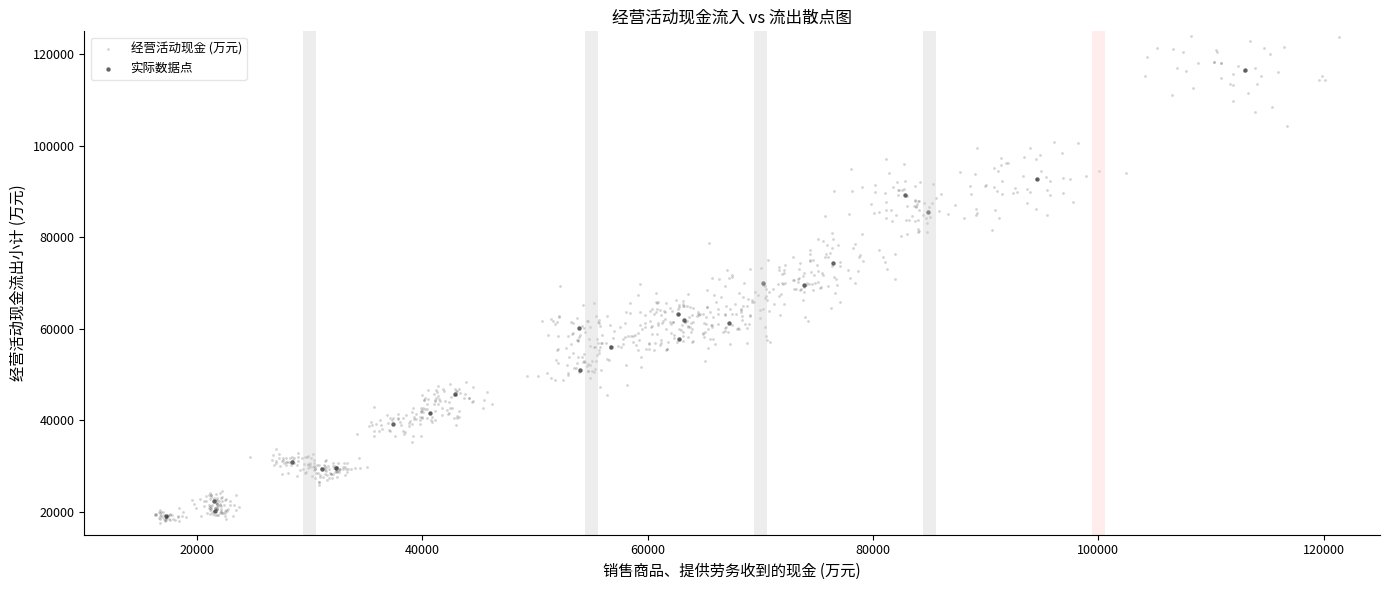

Which series contains the highest Y value?

经营活动现金 (万元)